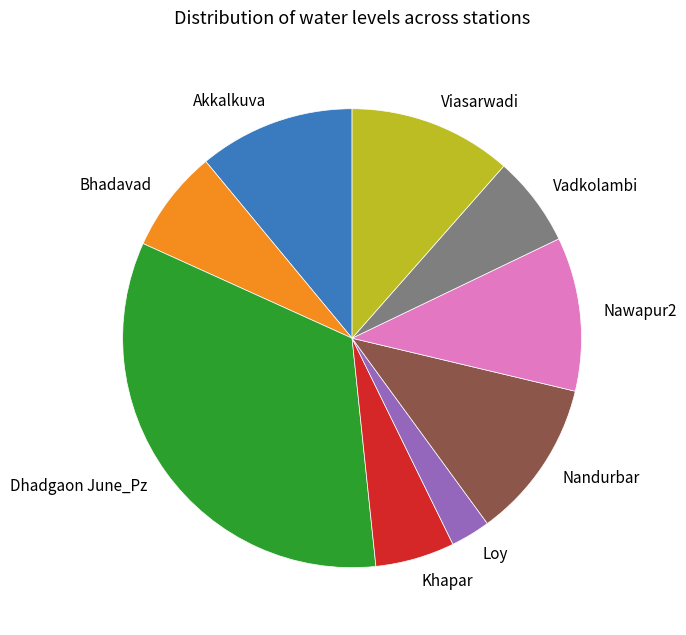

Which has a higher value, Bhadavad or Loy?

Bhadavad